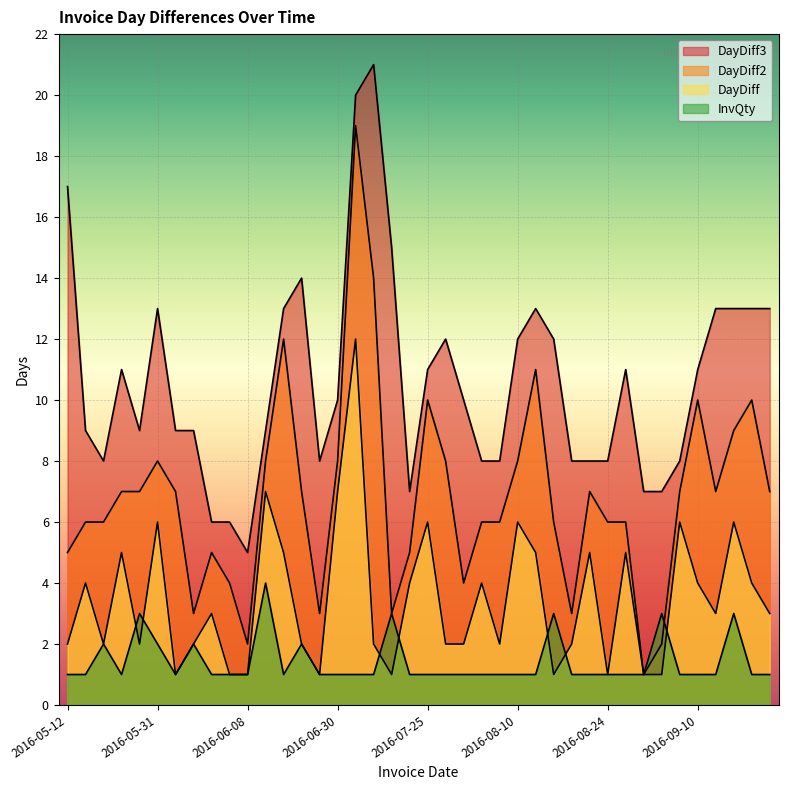

What is the value of the InvQty point at the 3rd from the left?

2